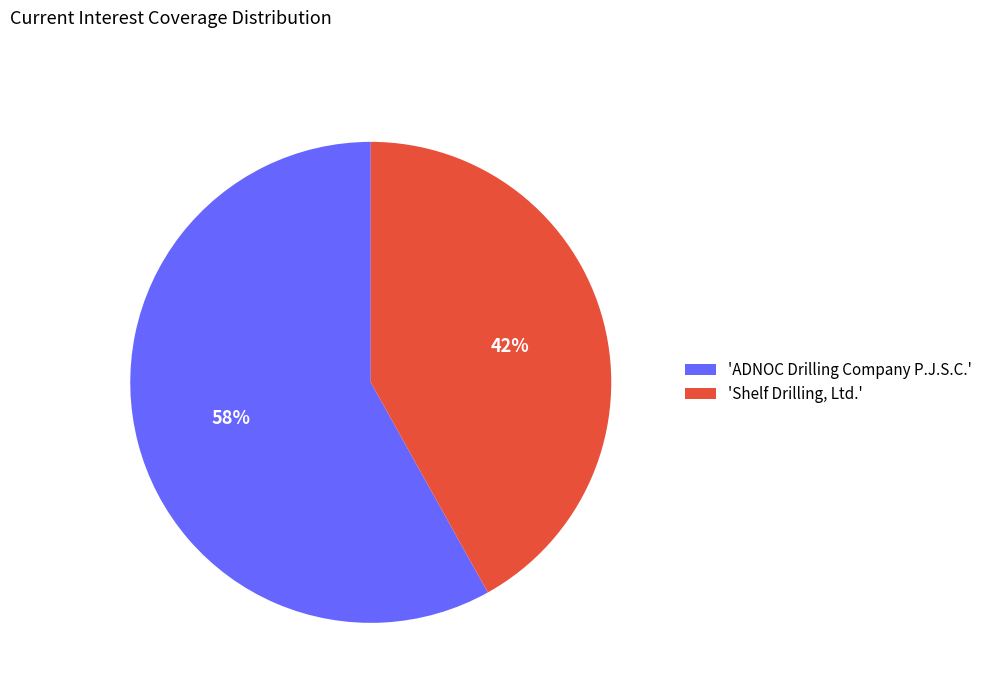

What is the majority slice?

'ADNOC Drilling Company P.J.S.C.'